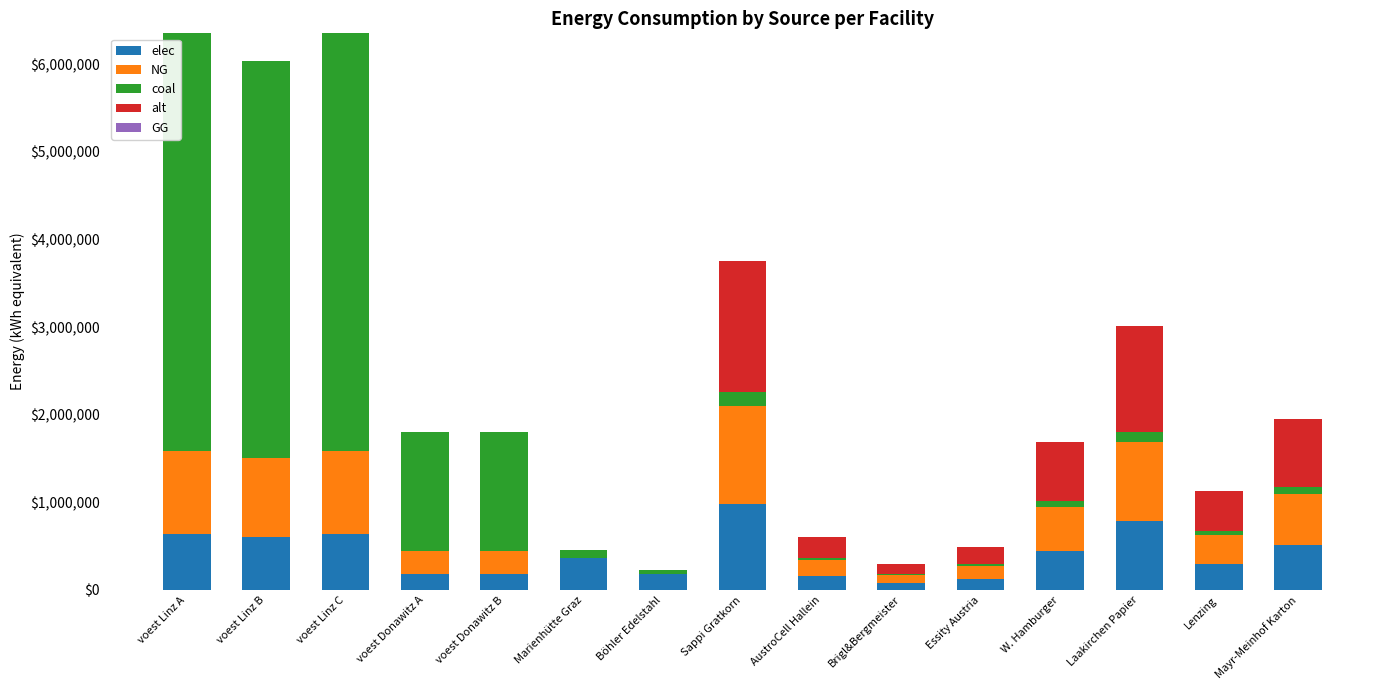

Does the chart contain stacked bars?

Yes